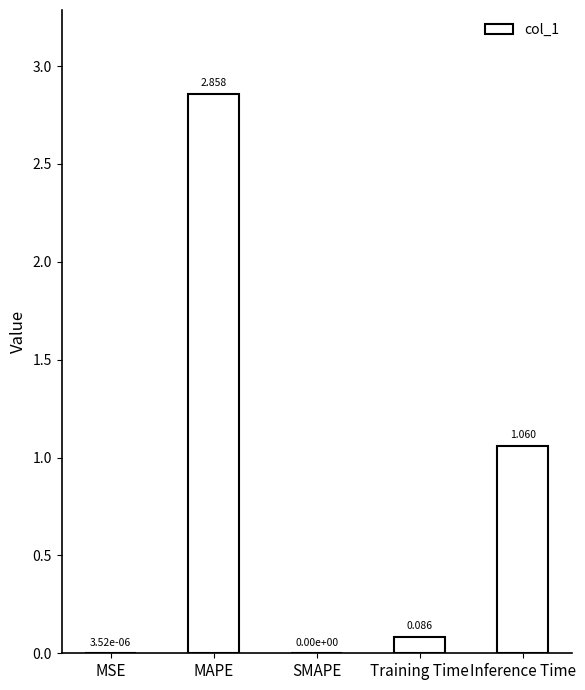

Are the bars grouped side by side (vs. stacked)?

No